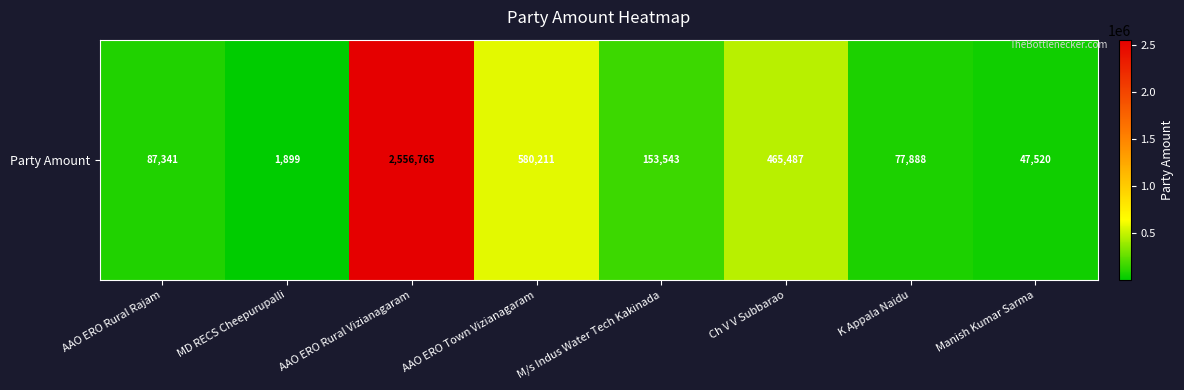

How many data points are less than 153543?

4